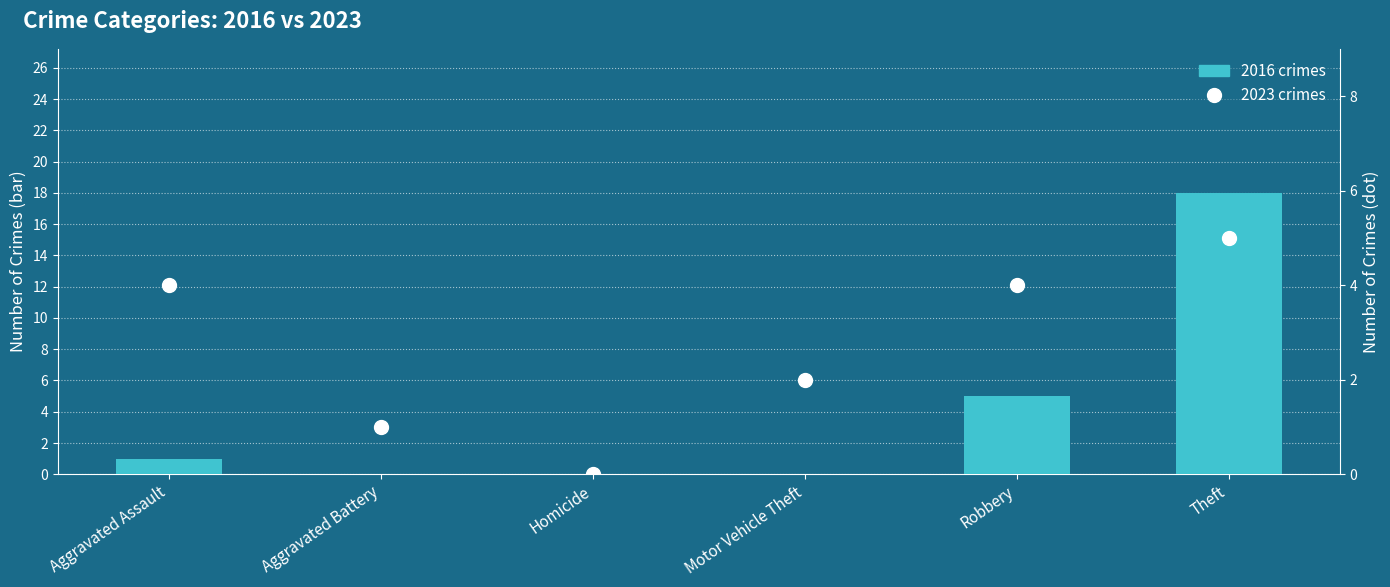

What is the average value of the 2016 crimes series?

4